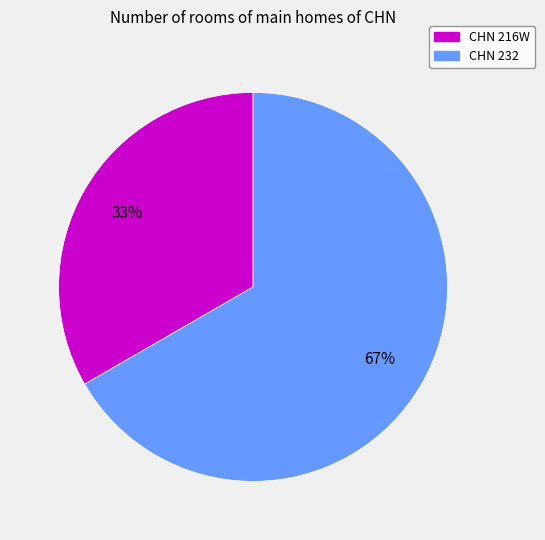

Which has a higher value, CHN 216W or CHN 232?

CHN 232